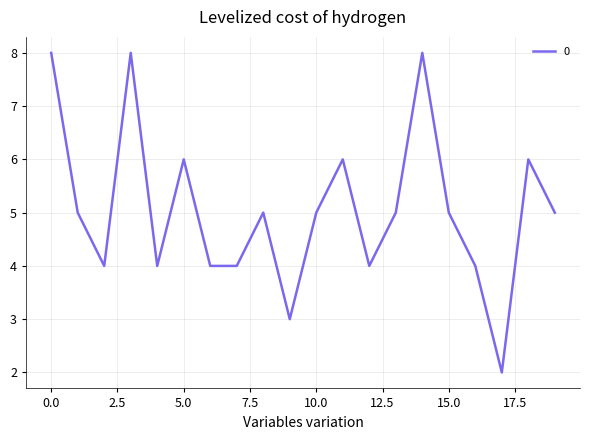

What is the greatest value displayed?

8